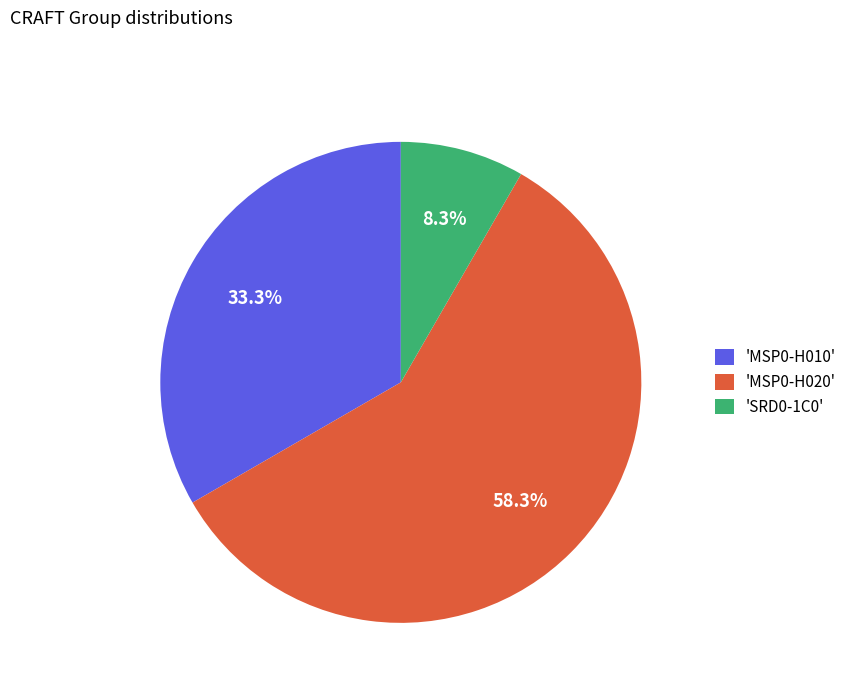

To the nearest percent, what is the difference between the largest and smallest slice percentages?

50%